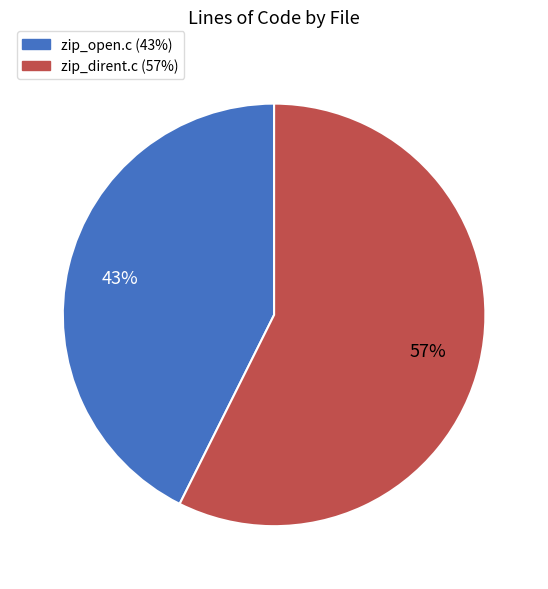

Which slice is the smallest?

zip_open.c